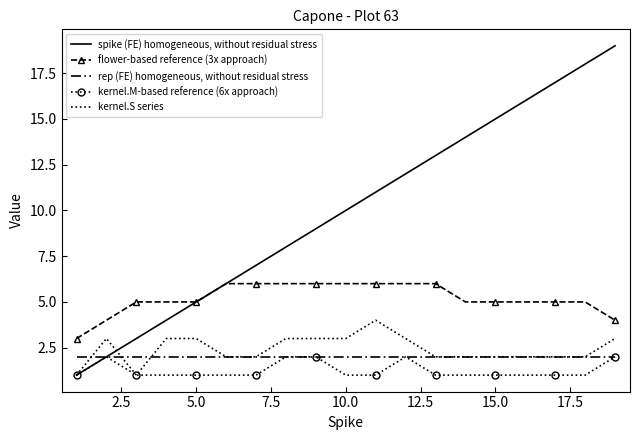

True or false: flower-based reference (3x approach) and kernel.S series cross at least once.

False